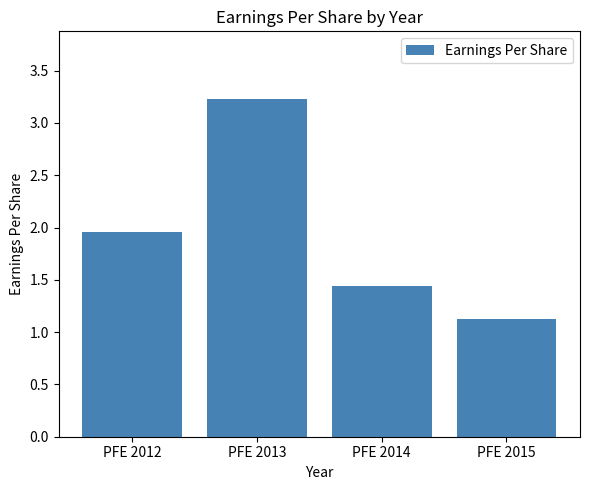

Which has a higher value, PFE 2015 or PFE 2014?

PFE 2014